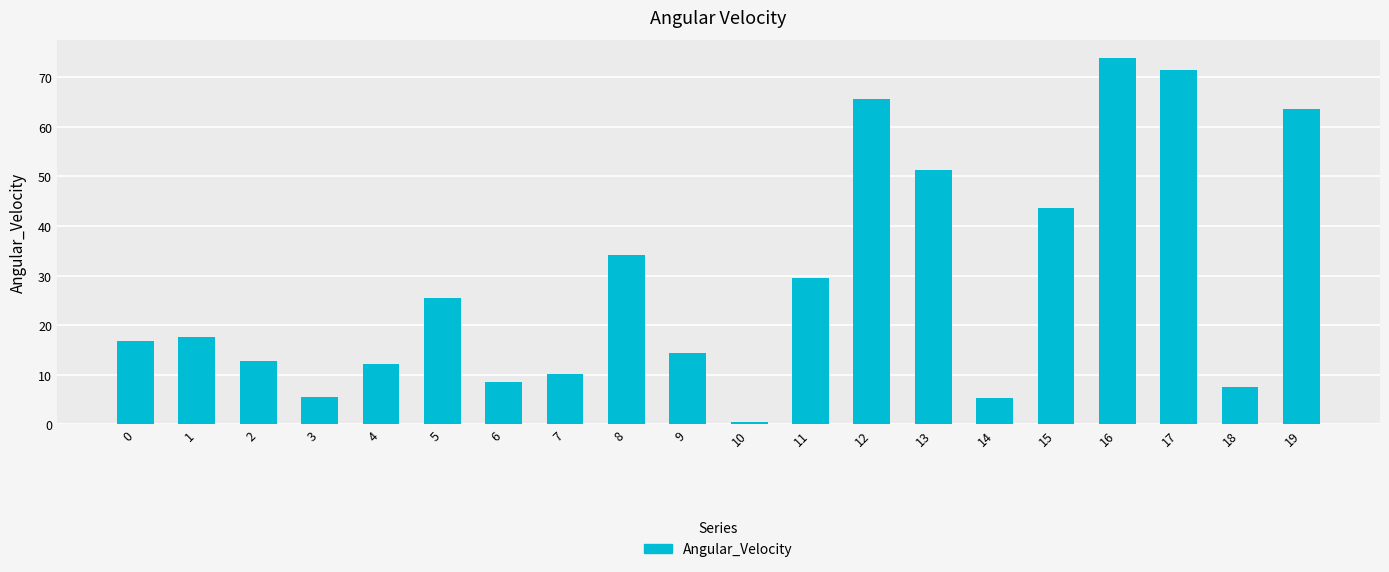

What is the value of the 13th bar from the left?

65.5